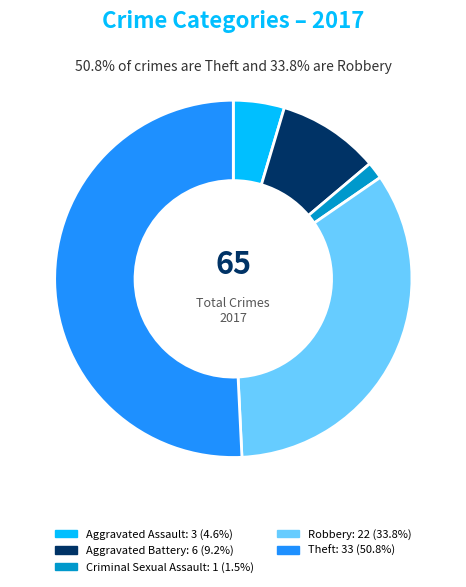

Which has a higher value, Criminal Sexual Assault or Robbery?

Robbery